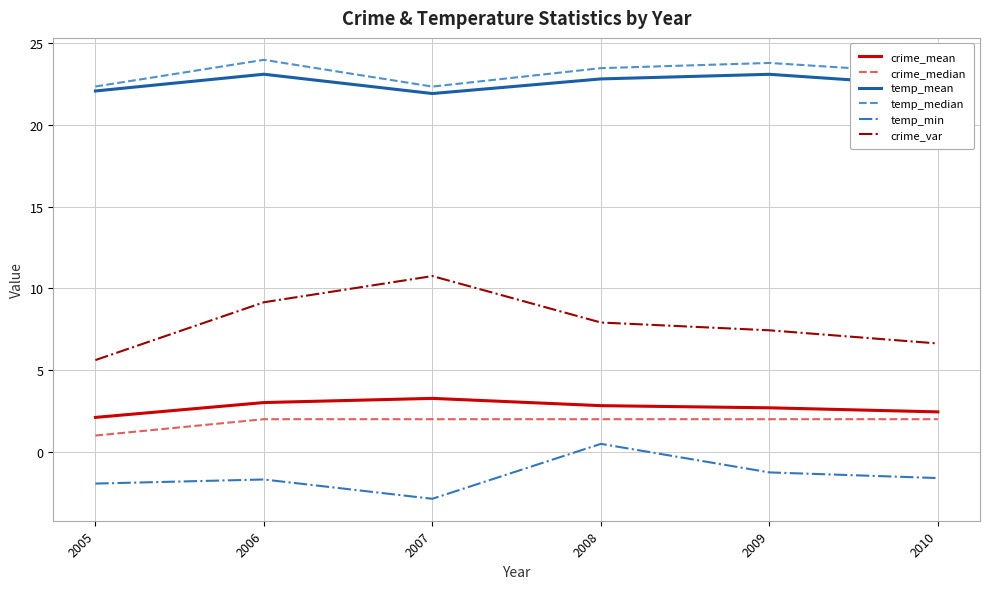

The value of temp_min at 2008 is 0.5. True or false?

True